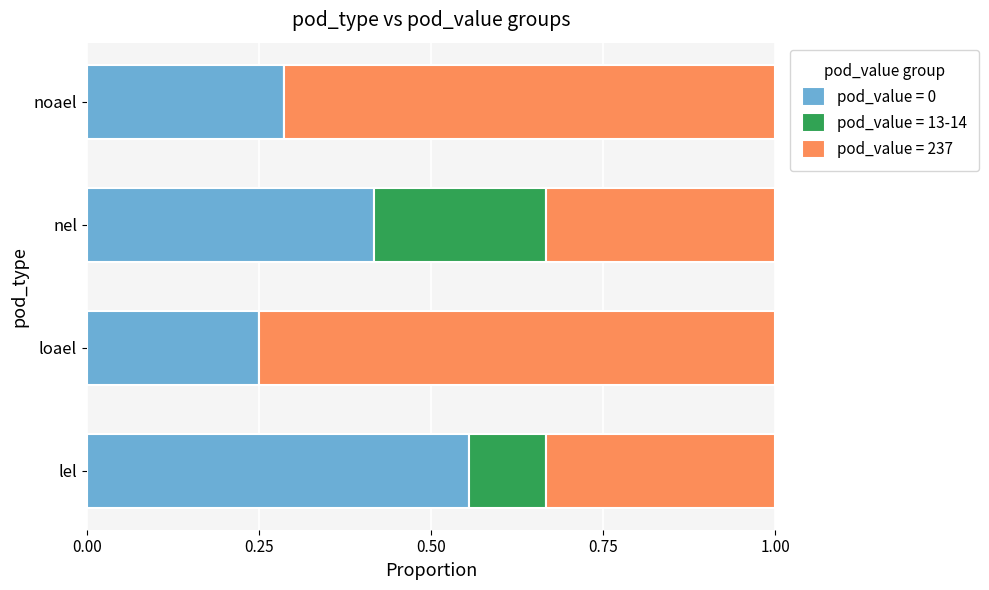

What is the total value across all series at nel?

1.0